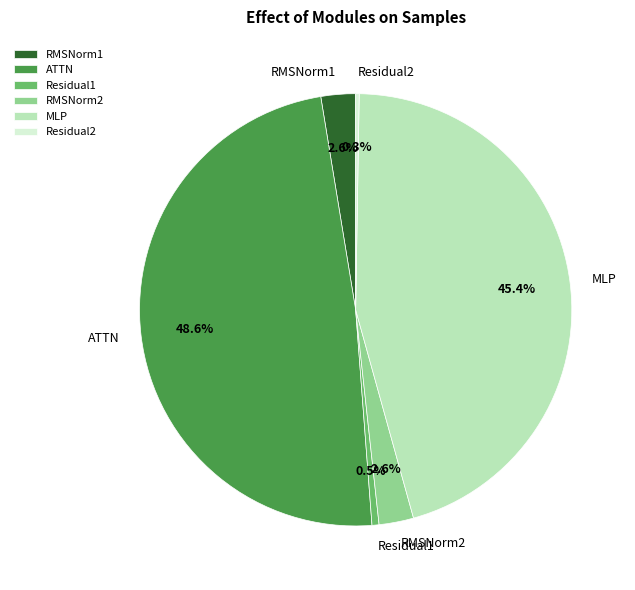

What is the ratio of the value at RMSNorm2 to the value at RMSNorm1?

1.0